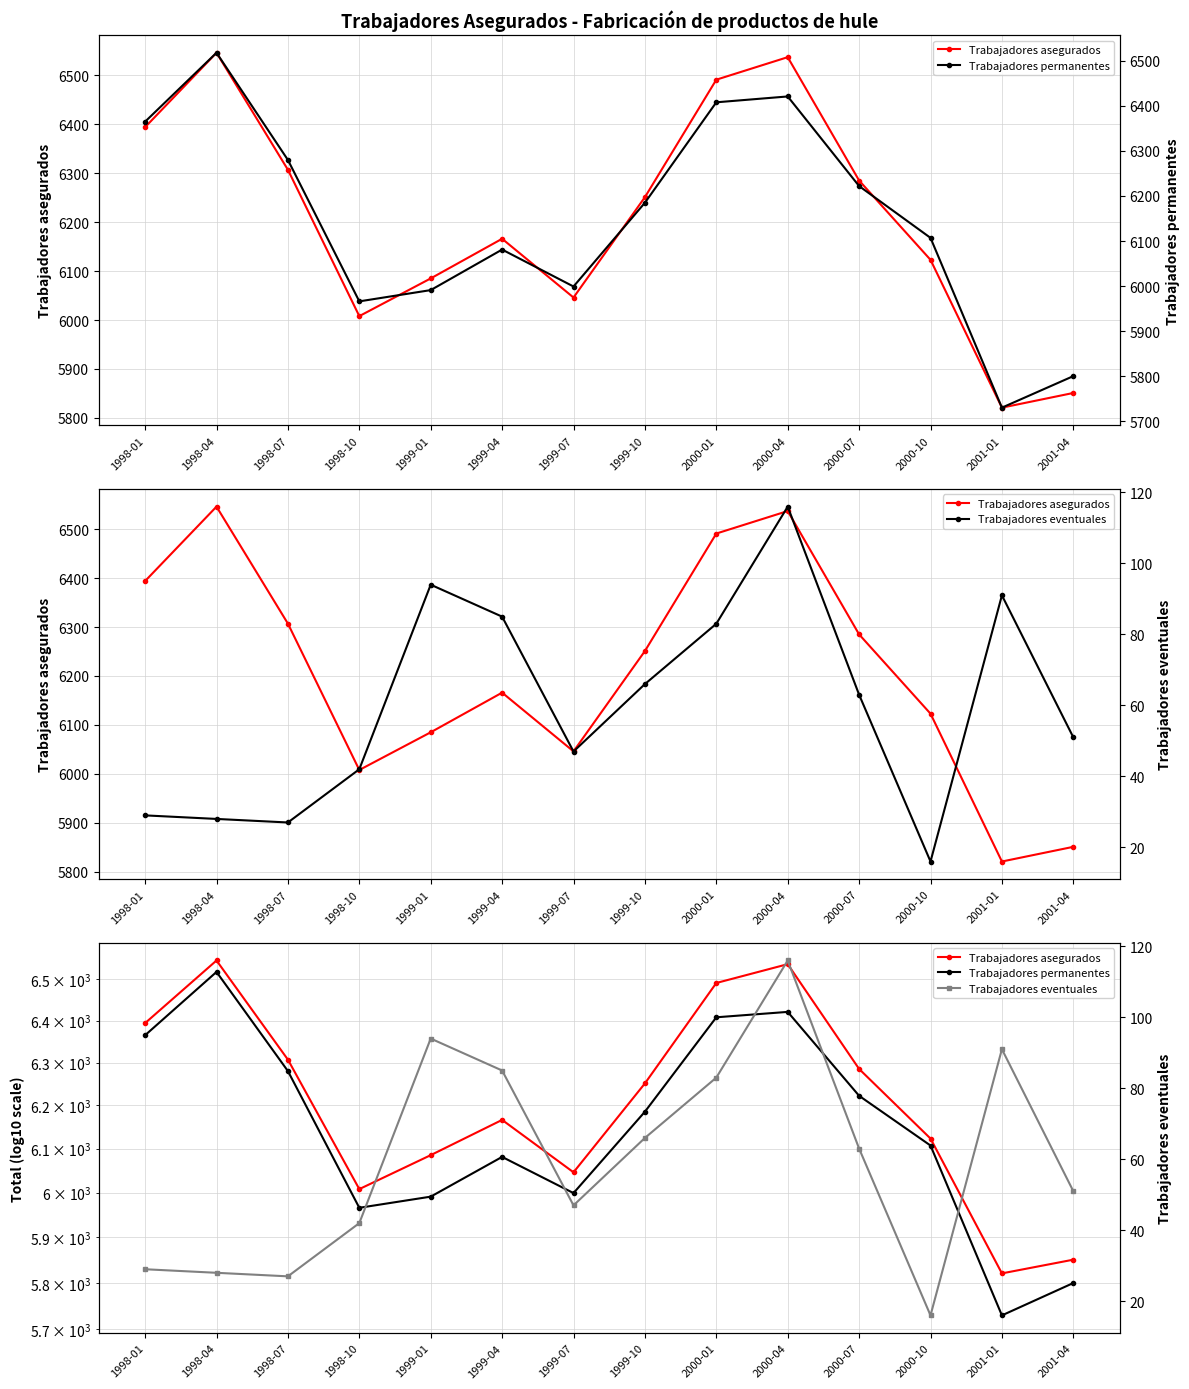

Which series has the largest range (max minus min)?

Trabajadores permanentes